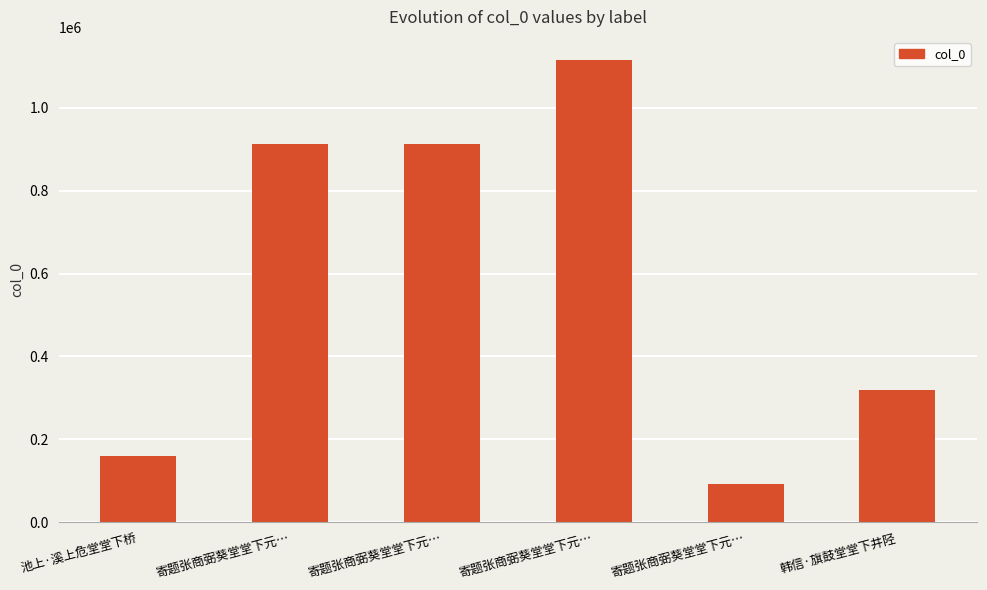

Where does the data first go above 913403?

寄题张商弼葵堂堂下元…